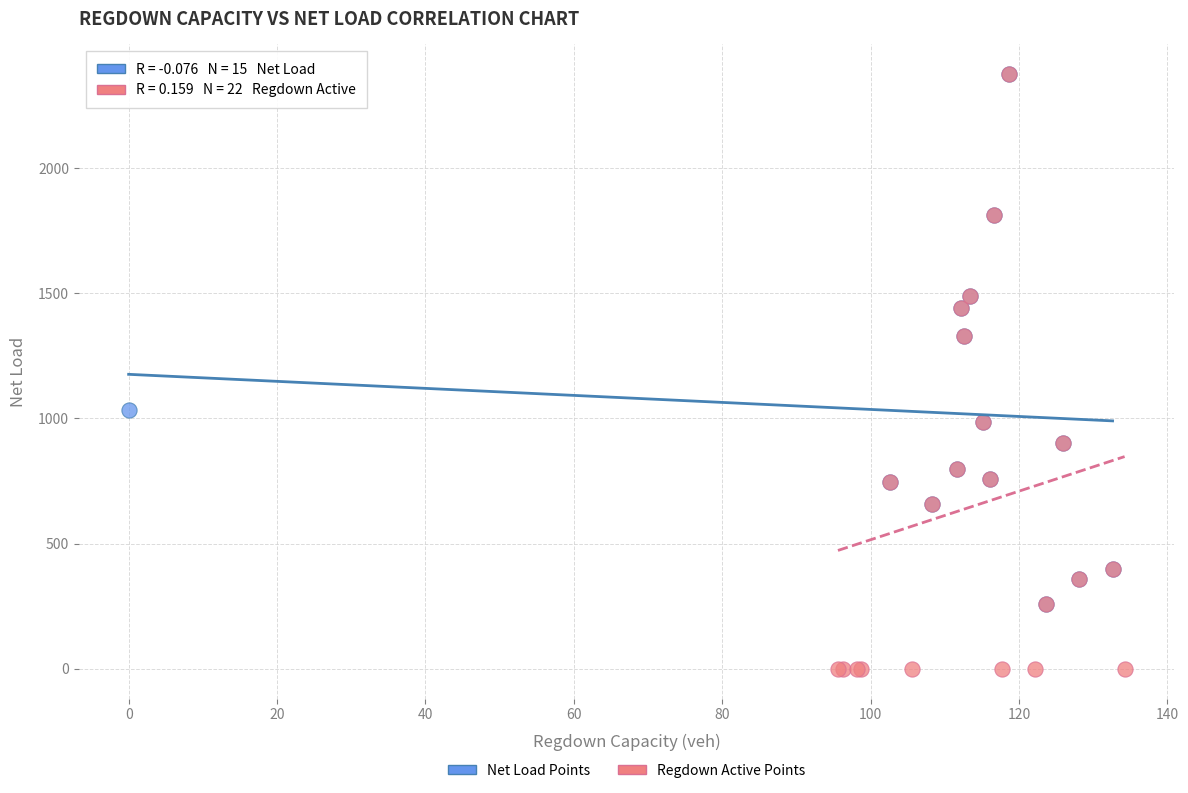

What are all the series names shown in the legend?

Net Load Points, Regdown Active Points